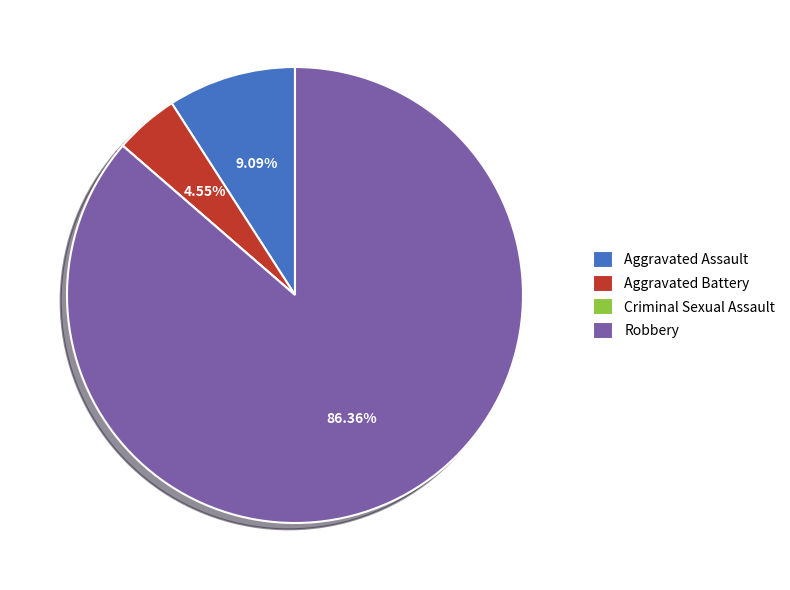

What percentage is the Aggravated Assault slice, to the nearest percent?

9%